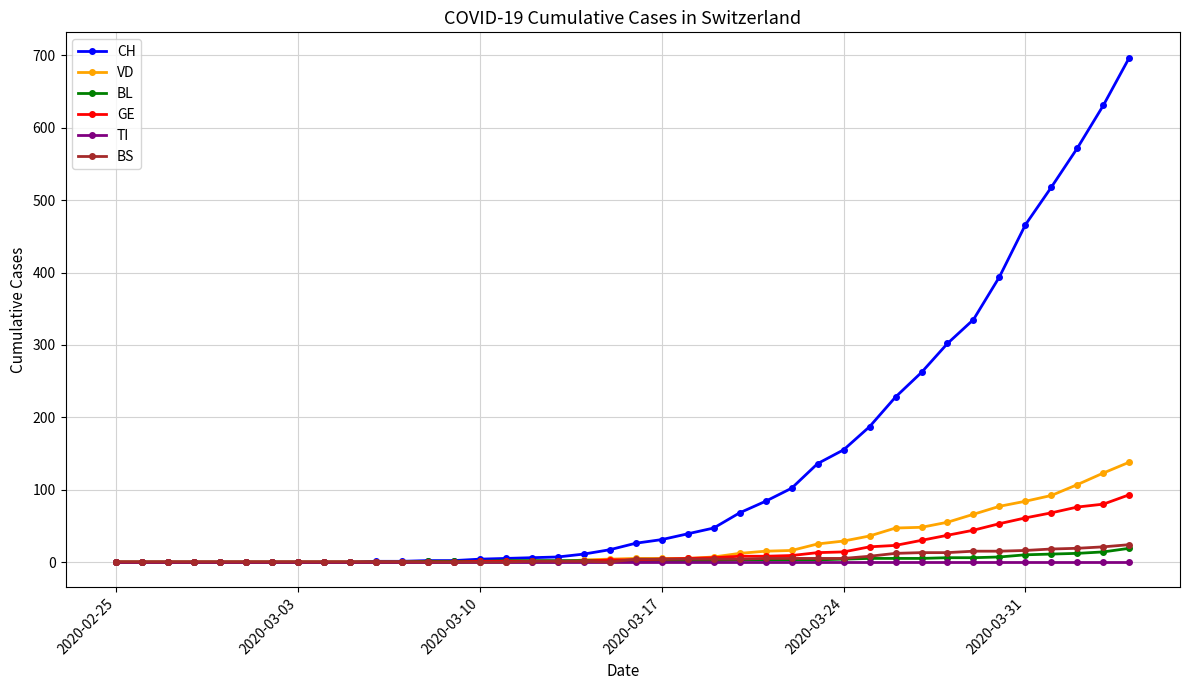

Which series has the widest spread of values?

CH